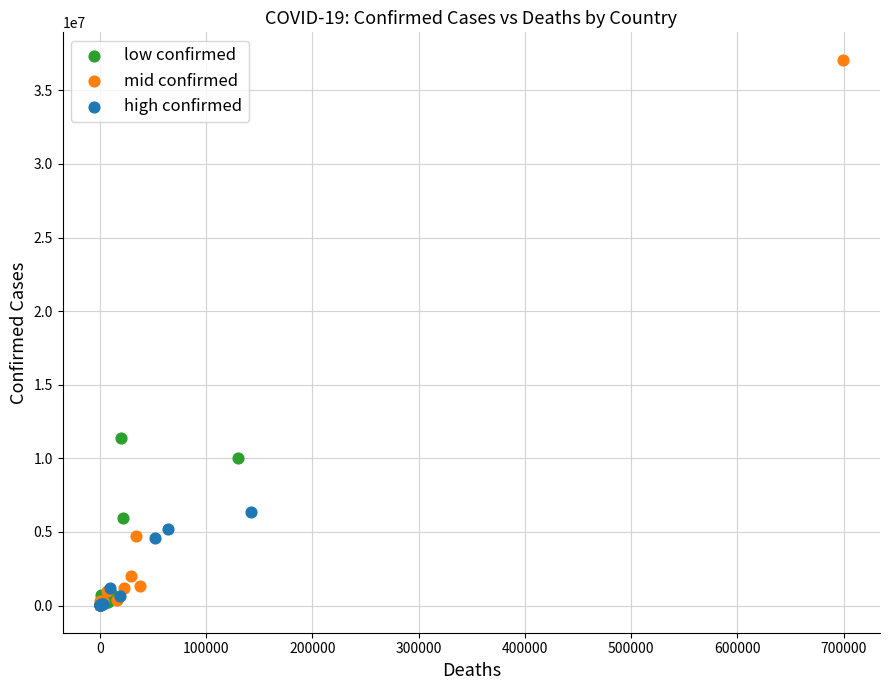

Which series contains the highest Y value?

mid confirmed